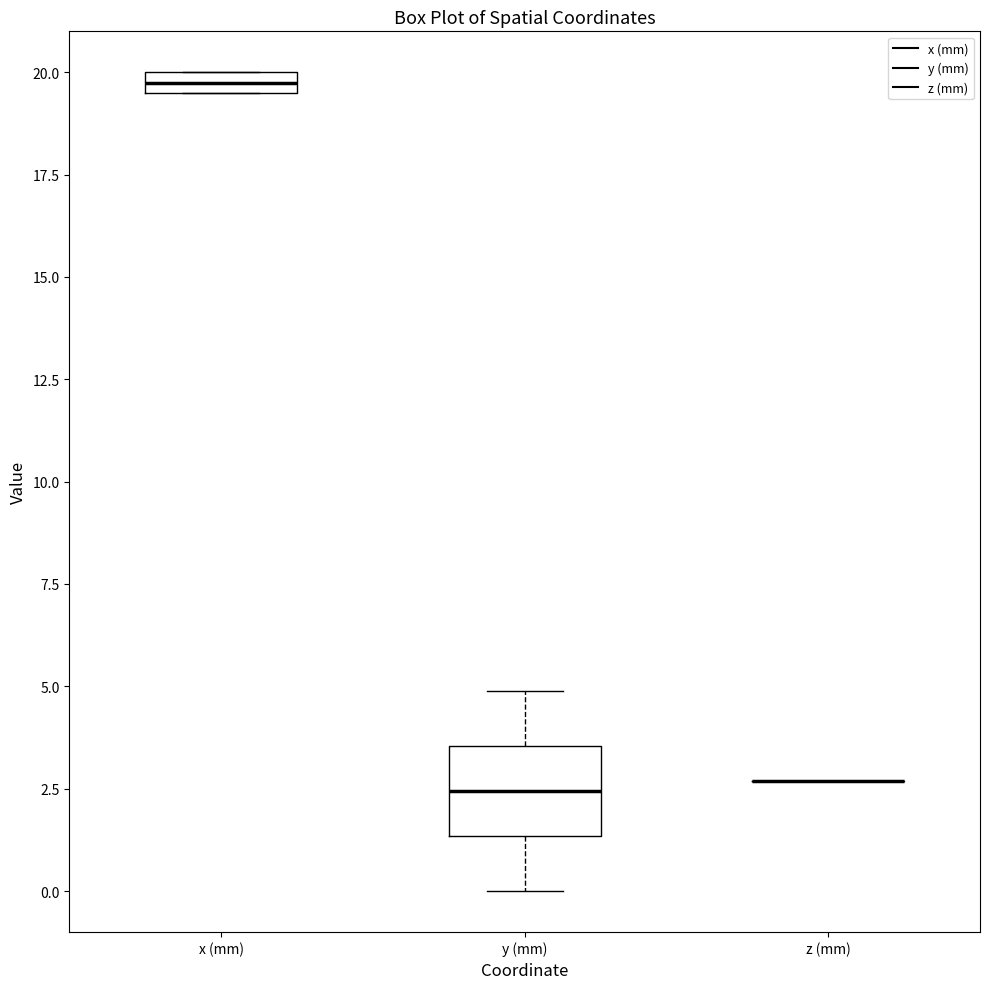

Which box is the tallest, from its lower edge to its upper edge?

y (mm)